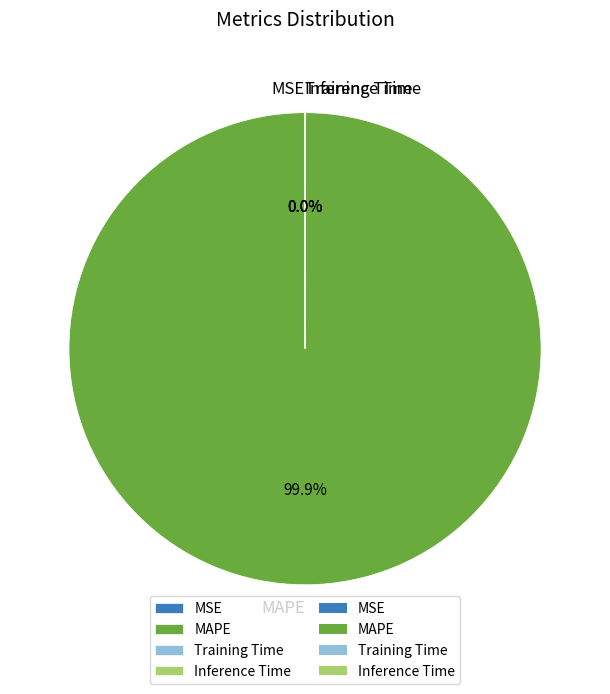

What is the majority slice?

MAPE